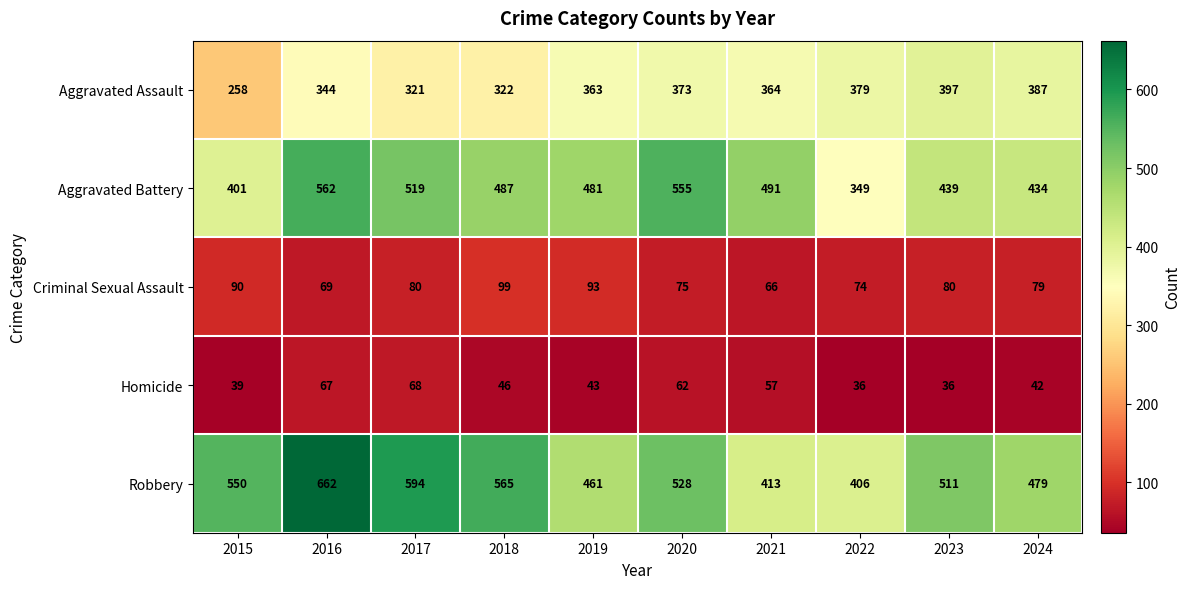

The Robbery series shows 594 at 2017. True or false?

True